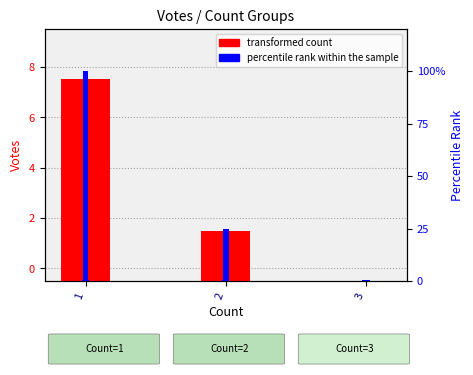

How many bars are there in total?

6